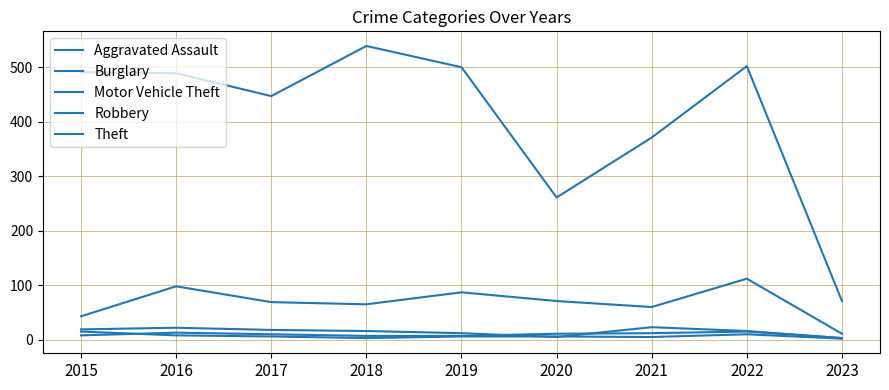

Reading left to right, transcribe all the data shown in this chart.

Aggravated Assault: 8	13	10	7	7	11	12	15	3
Burglary: 19	22	18	16	12	5	23	16	3
Motor Vehicle Theft: 43	98	69	65	87	71	60	112	11
Robbery: 15	8	6	3	6	6	5	10	2
Theft: 491	489	447	539	500	261	371	502	71